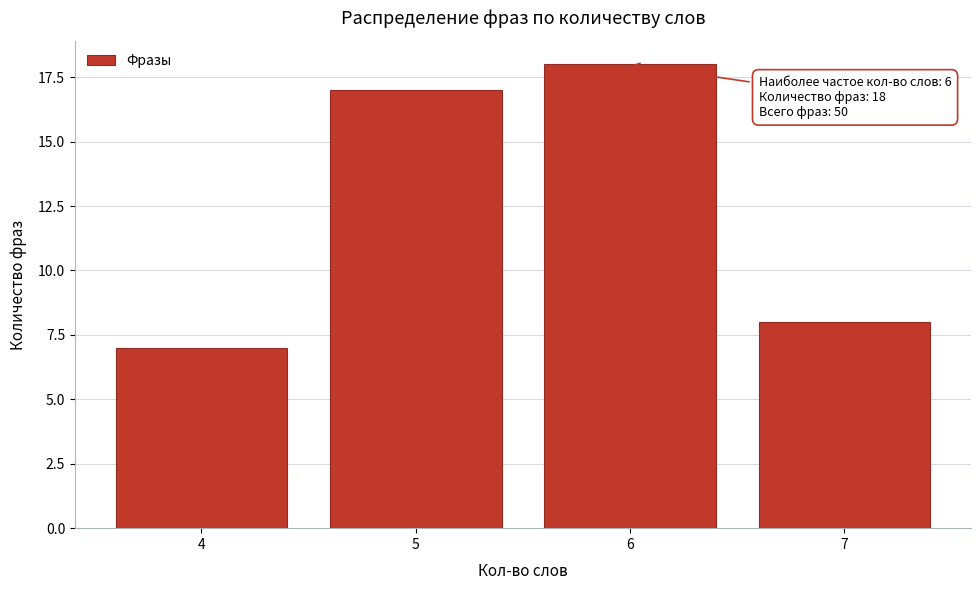

Reading left to right, what are all the values shown in this chart?

4=7	5=17	6=18	7=8